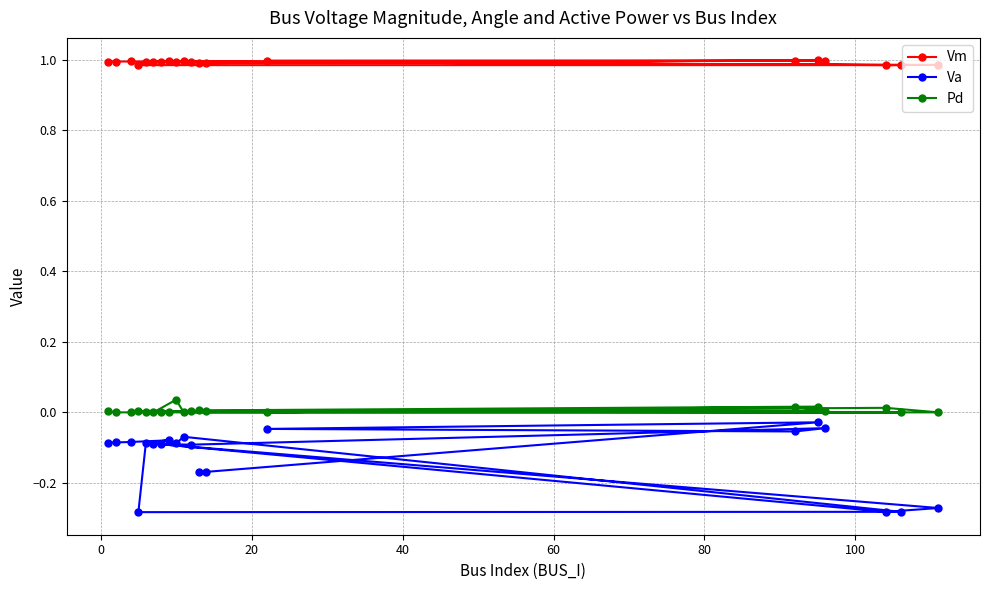

Is this an area chart (filled region under the line)?

No